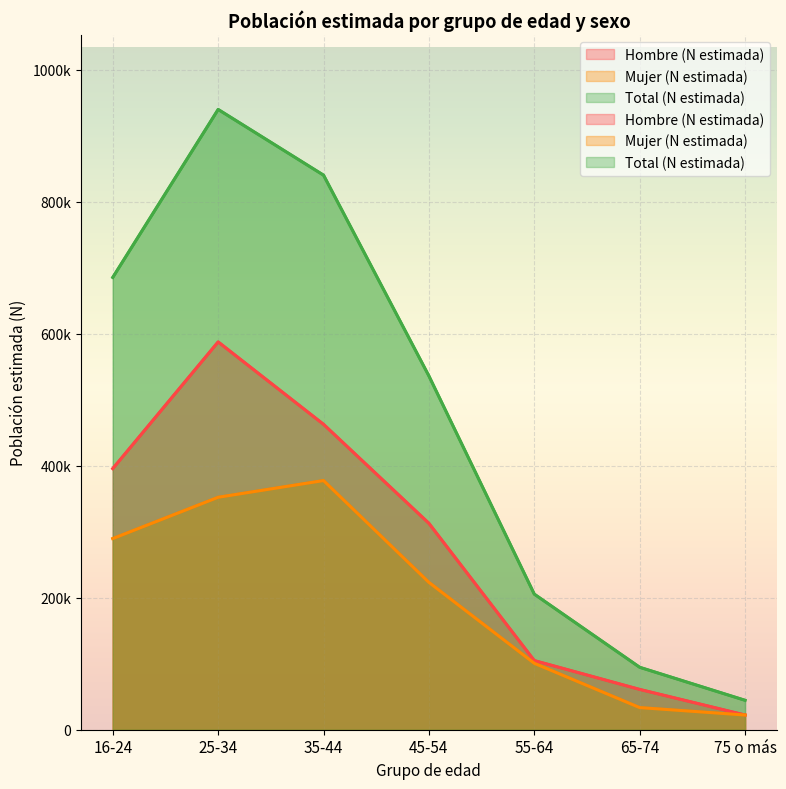

What value does the Total (N estimada) series have at 55-64?

205502